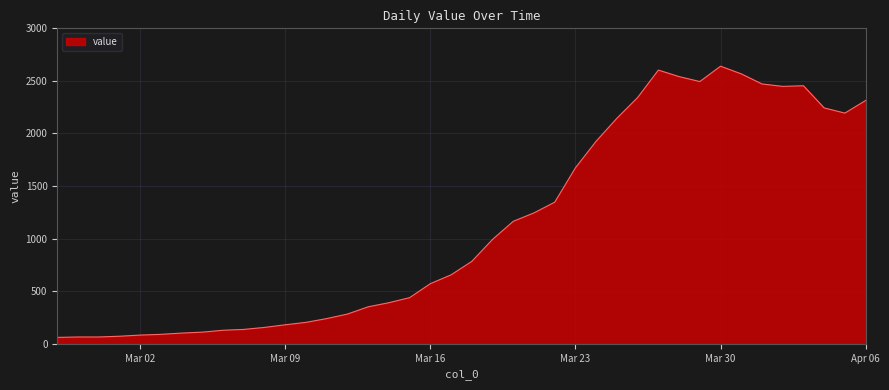

What is the difference between the maximum and minimum values?

2579